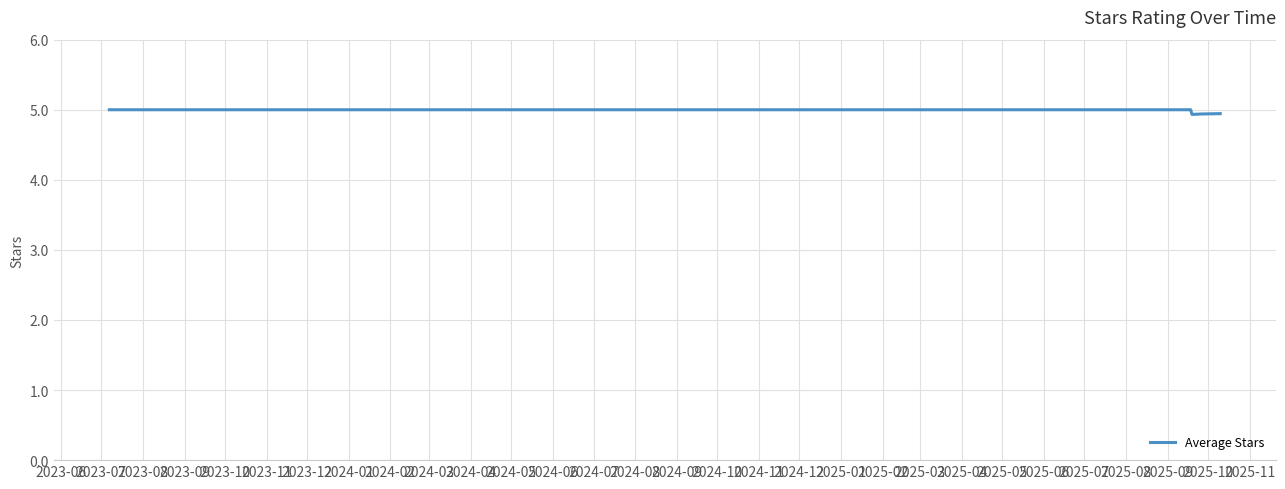

What is the minimum value shown in the chart?

4.9